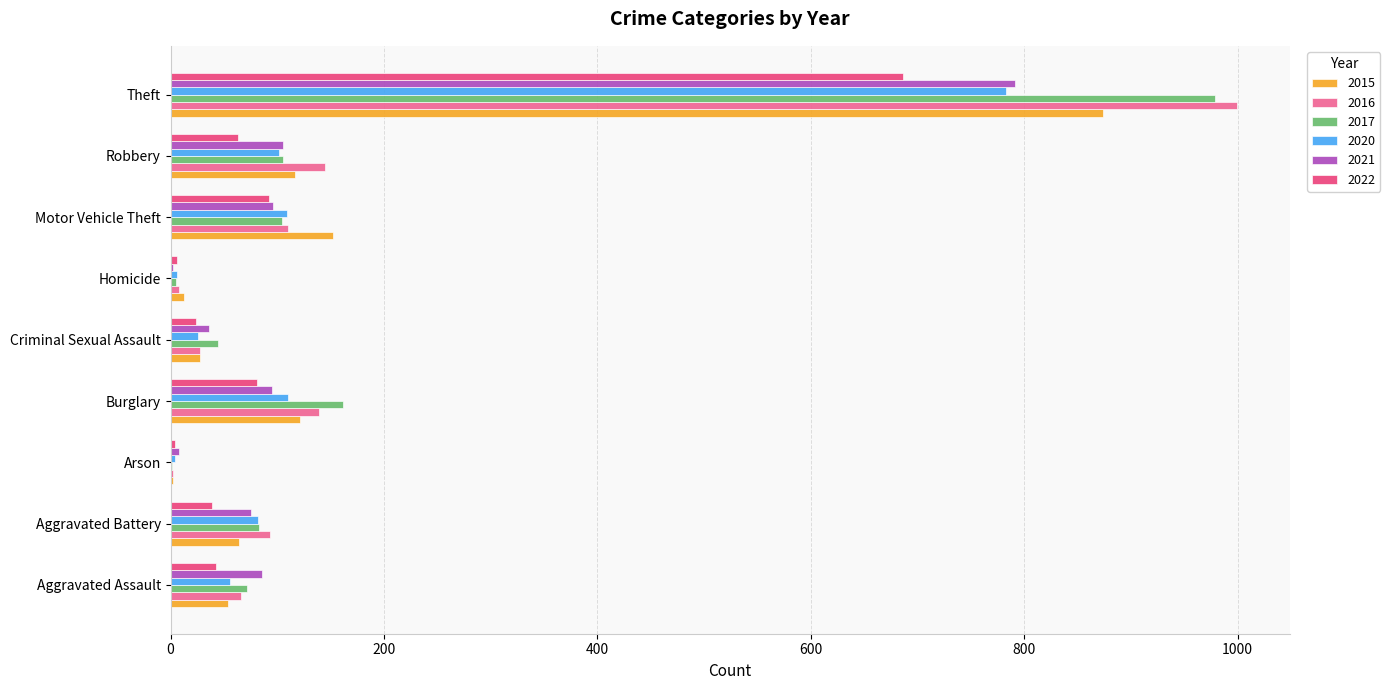

Which category has the highest value across all series?

Theft